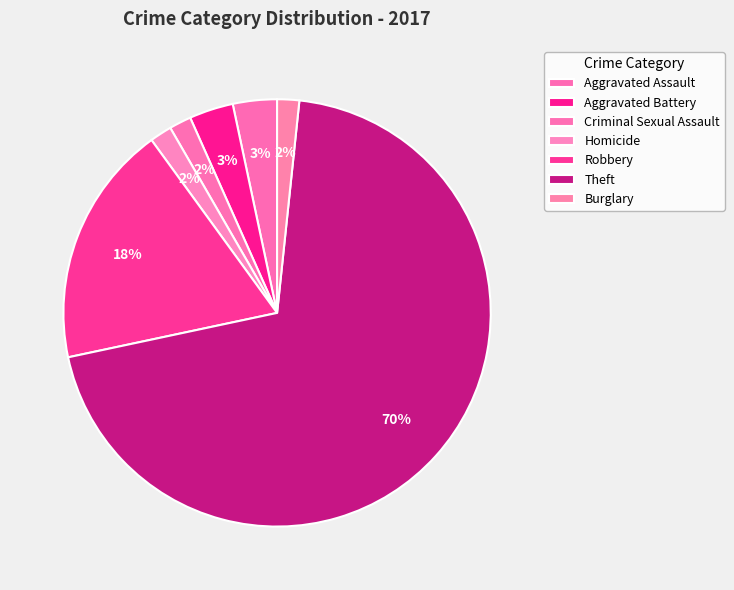

What percentage do Criminal Sexual Assault and Theft together represent?

71.7%